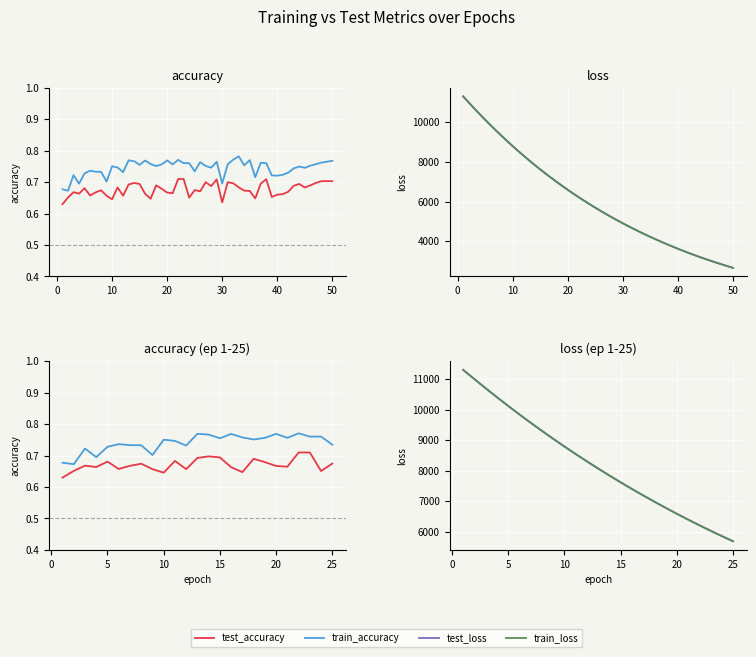

What is the maximum value shown in the chart?

11298.2